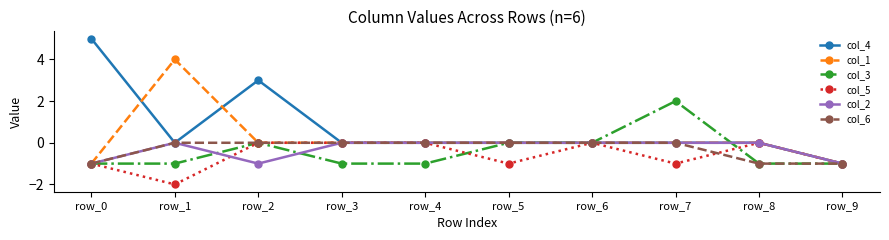

What is the difference between the second highest and minimum values in the col_1 series?

1